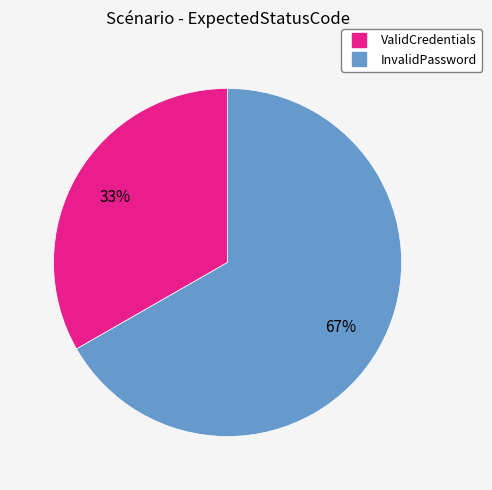

The ValidCredentials slice represents 33% of the pie. True or false?

True